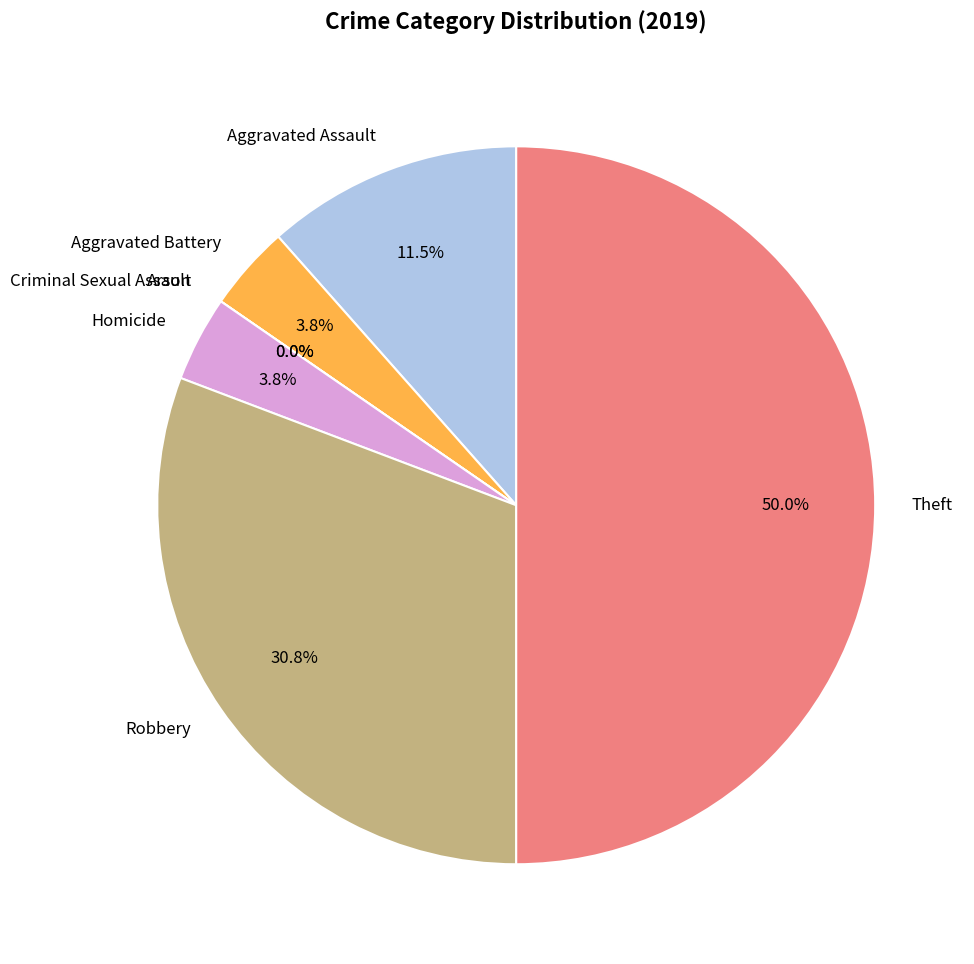

Is it true that Aggravated Assault is 26% of the pie?

False